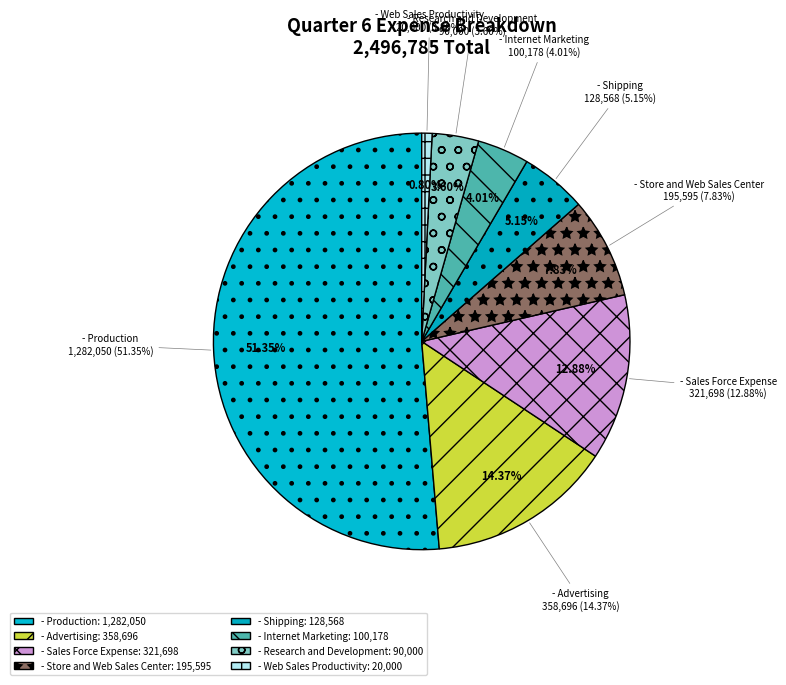

Count the number of slices in the pie.

9